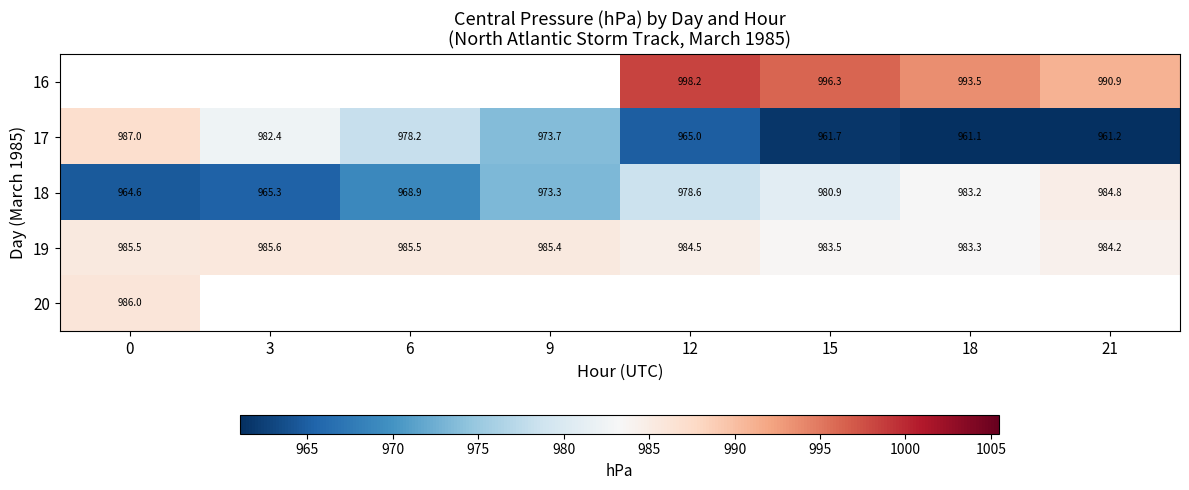

Is it true that 19 equals 1359.9 at 15?

False